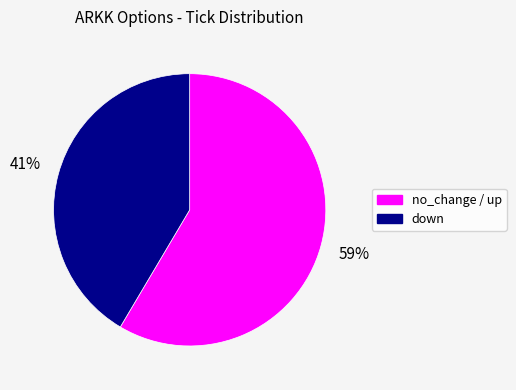

Count the number of slices in the pie.

2